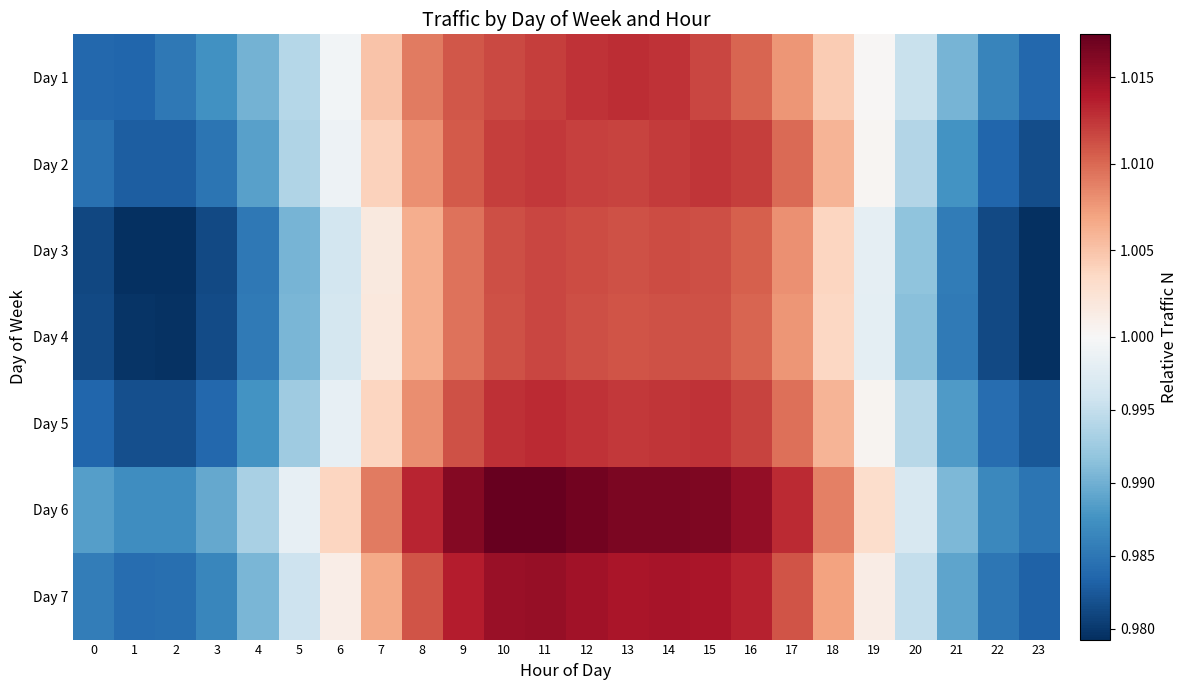

Which series changed the most between 5 and 17?

Day 3